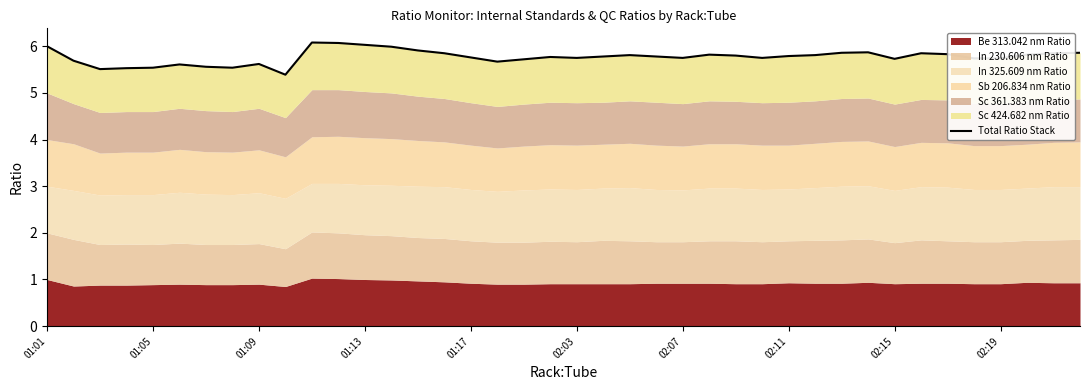

Reading left to right, transcribe all the data shown in this chart.

6.0	5.7	5.5	5.5	5.5	5.6	5.6	5.5	5.6	5.4	6.1	6.1	6.0	6.0	5.9	5.8	5.8	5.7	5.7	5.8	5.8	5.8	5.8	5.8	5.8	5.8	5.8	5.8	5.8	5.8	5.9	5.9	5.7	5.9	5.8	5.7	5.7	5.8	5.9	5.9